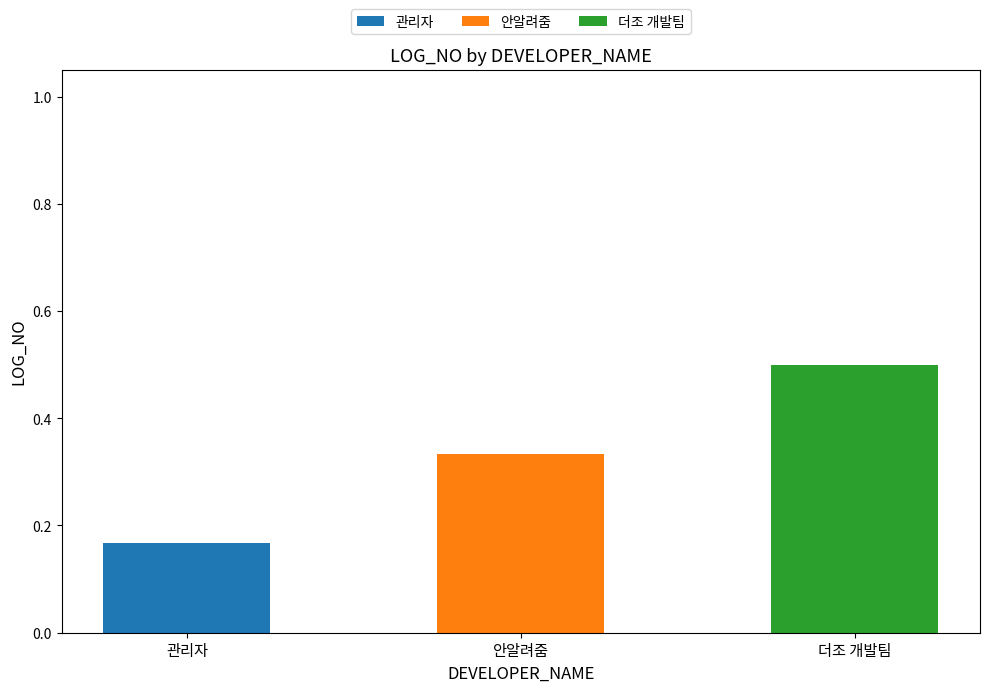

Does the chart contain stacked bars?

Yes